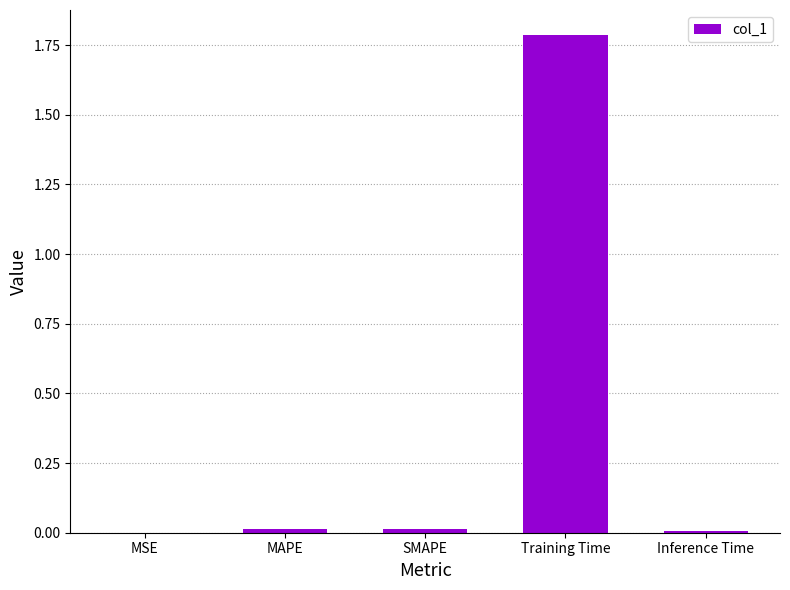

Is it true that the value at MSE is 0.0?

True